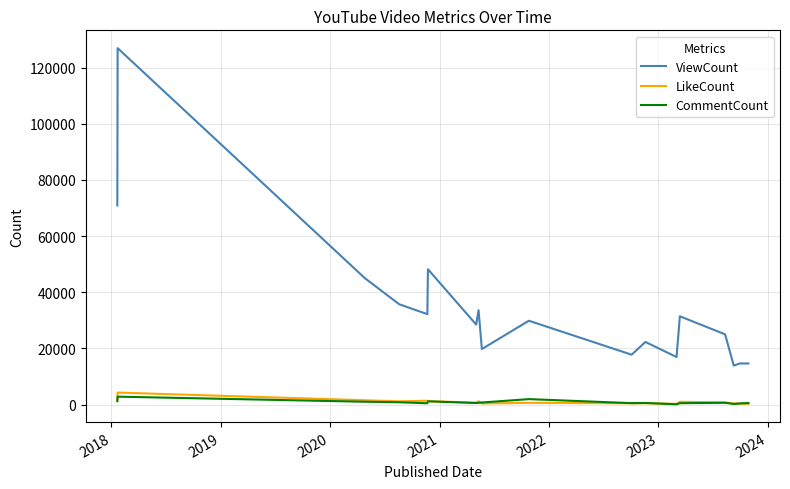

Which series has the largest range (max minus min)?

ViewCount